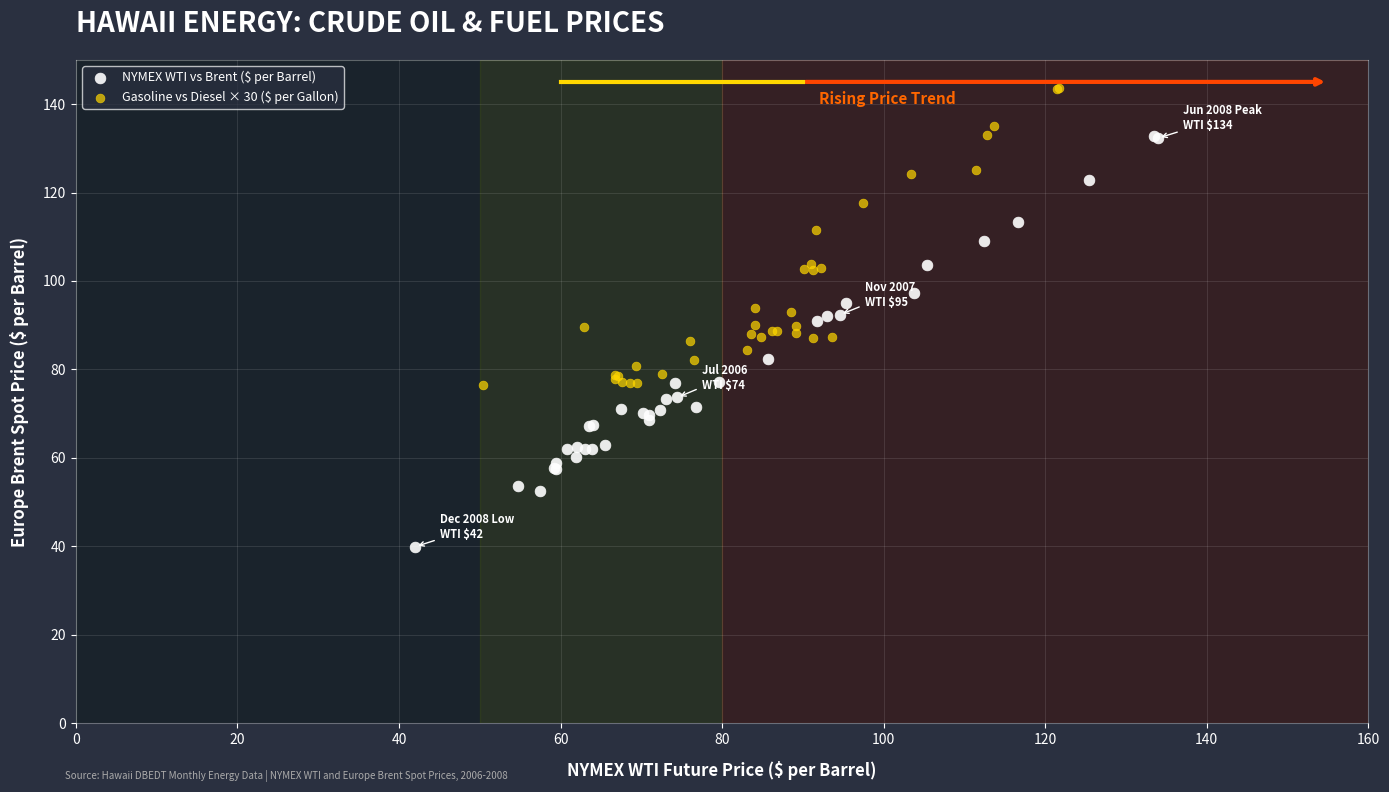

Which series has the largest Y range (max minus min)?

NYMEX WTI vs Brent ($ per Barrel)